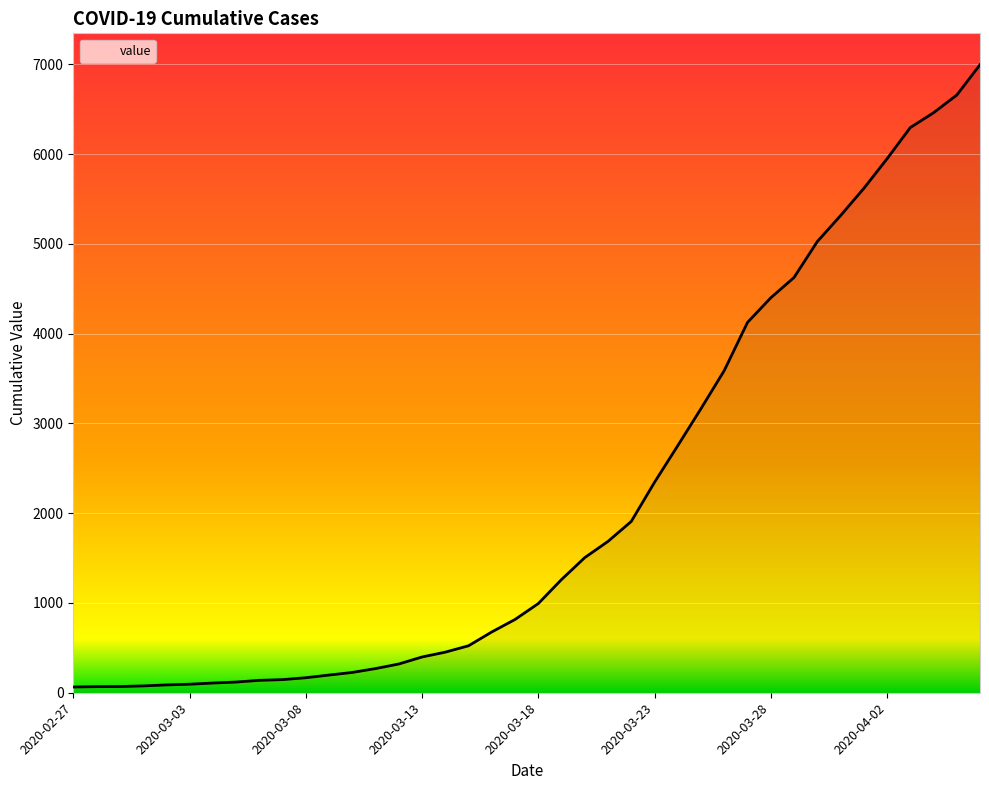

What is the difference between the maximum and minimum values?

6931